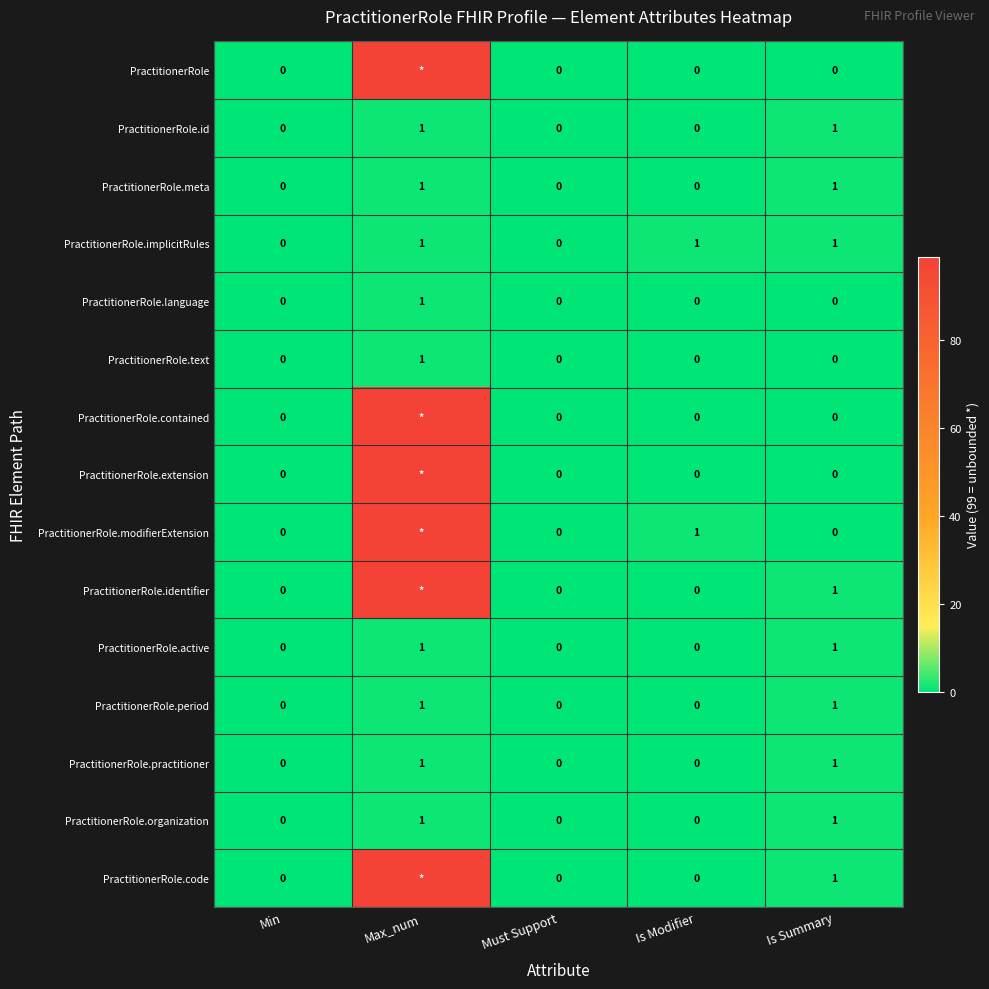

How many PractitionerRole.id values are between 0 and 1?

5